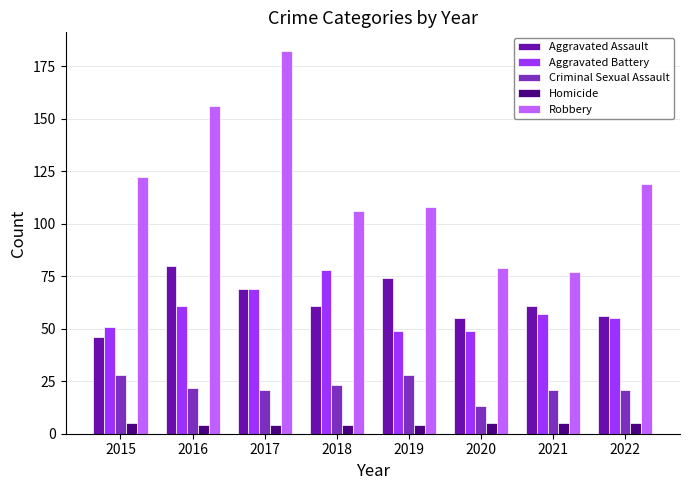

What is the difference between the second highest and second lowest values in the Aggravated Assault series?

19